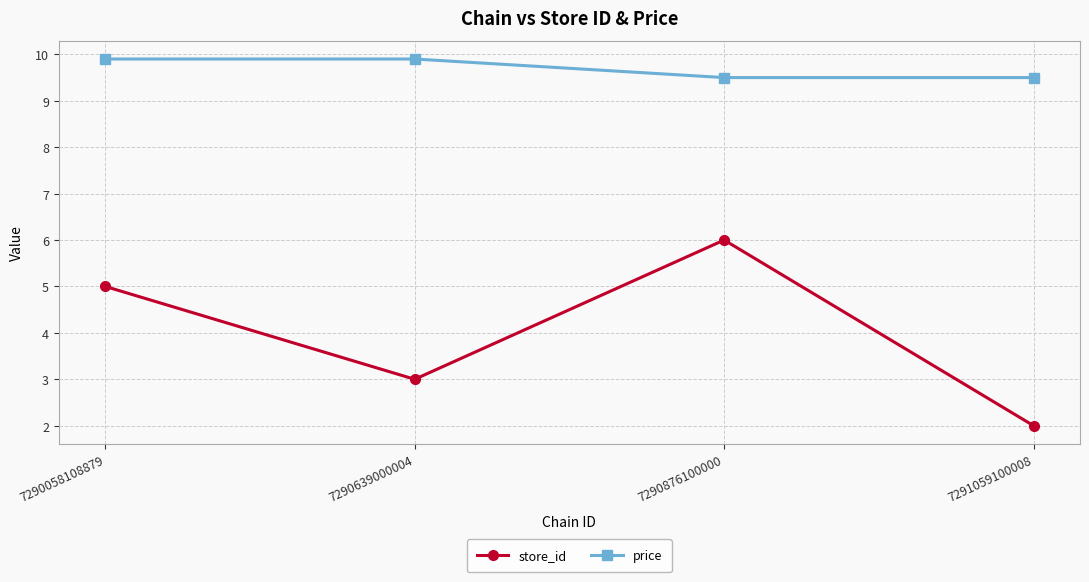

Does the chart display data point markers on the line(s)?

Yes